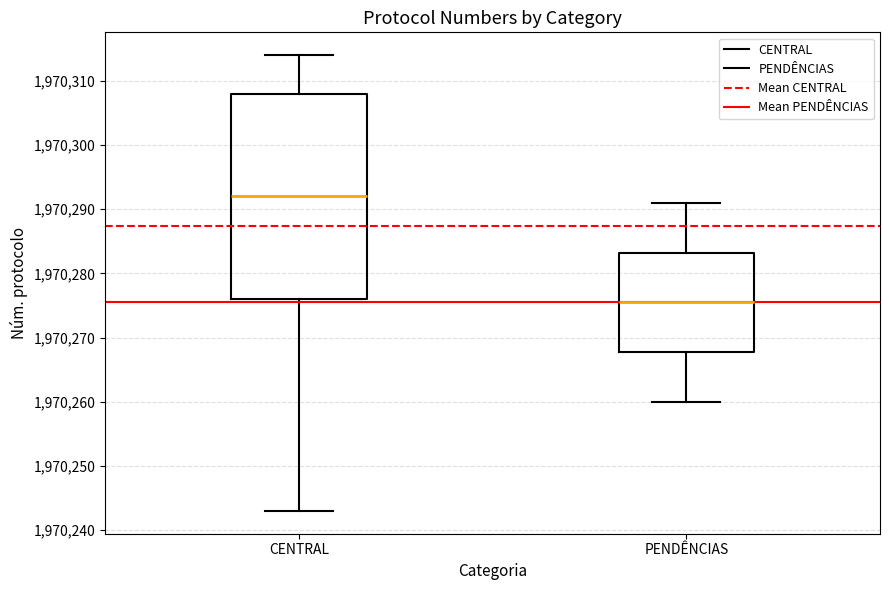

Reading left to right, transcribe this box plot: for each box, give where its median line is, the range the box spans, and where its two whiskers end, as read against the y-axis. The values are not printed on the chart, so give them approximately, as read against the axis.

CENTRAL: median 1970292, box 1970276 to 1970308, whiskers 1970243 to 1970314
PENDÊNCIAS: median 1970276, box 1970268 to 1970283, whiskers 1970260 to 1970291